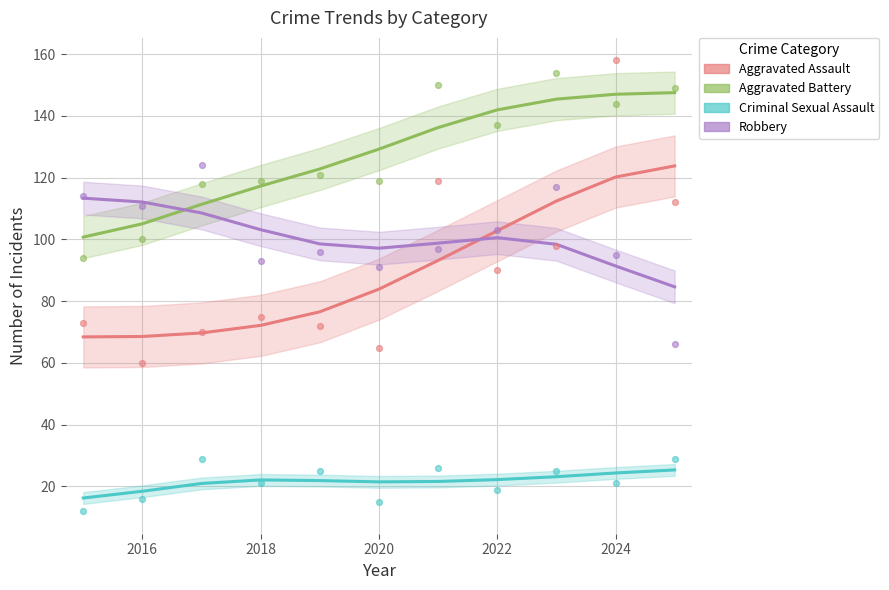

Which series contains the lowest Y value?

Criminal Sexual Assault